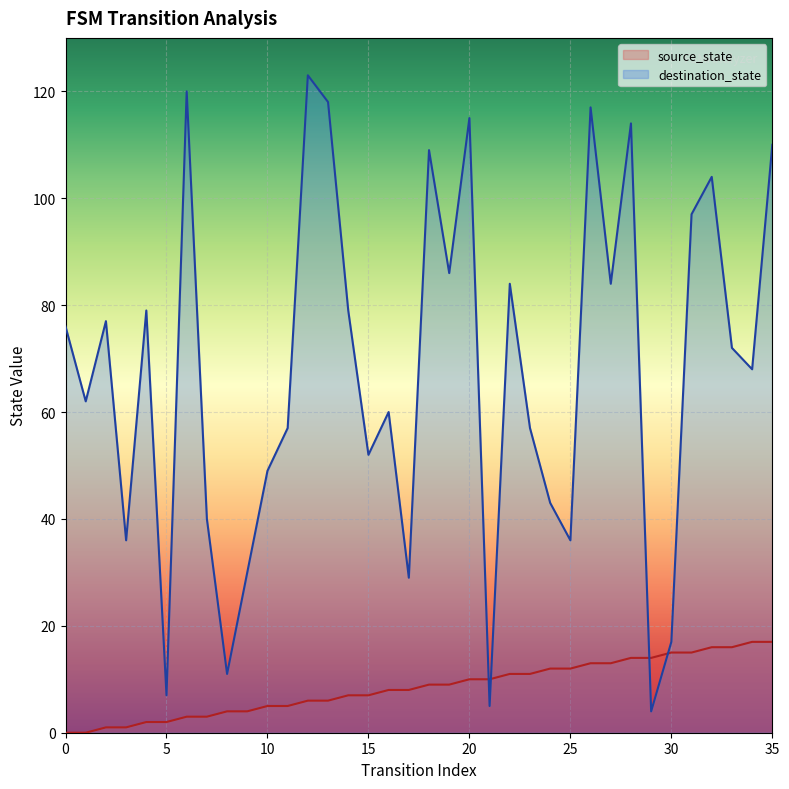

Is it true that source_state equals 8 at 16?

True